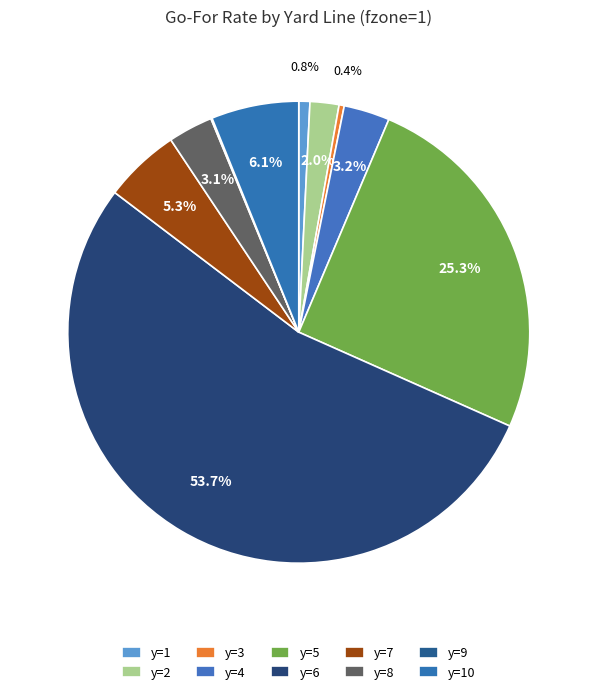

To the nearest percent, what is the difference between the largest and smallest slice percentages?

54%